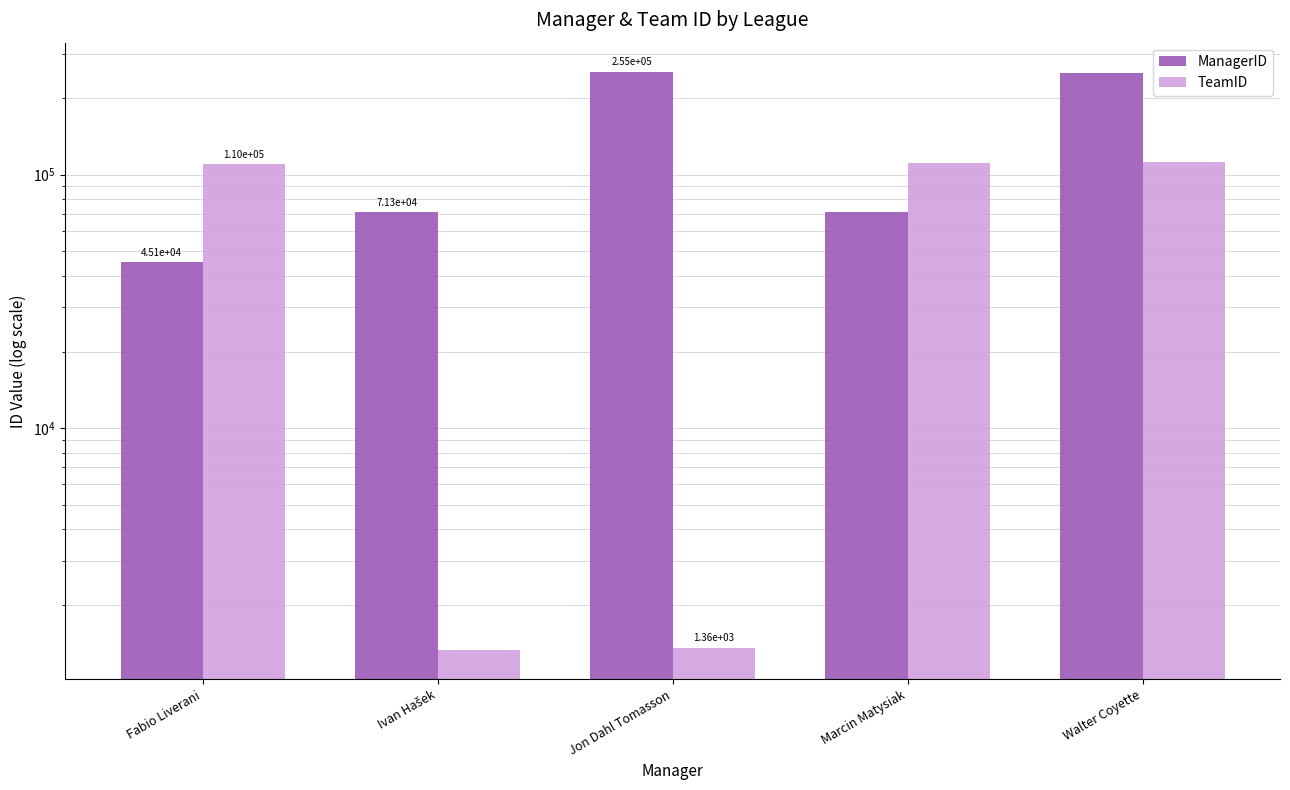

At Jon Dahl Tomasson, list the series in order from largest to smallest.

ManagerID, TeamID